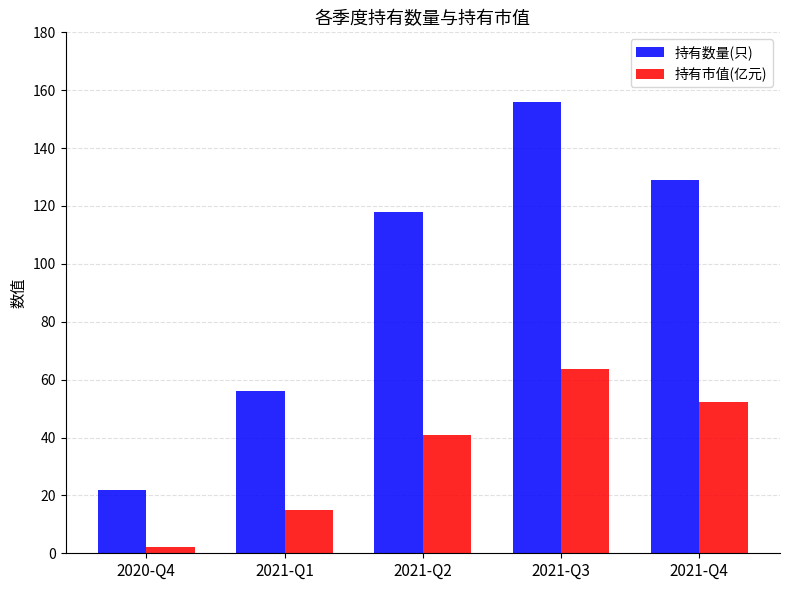

Which series has the largest total across all categories?

持有数量(只)